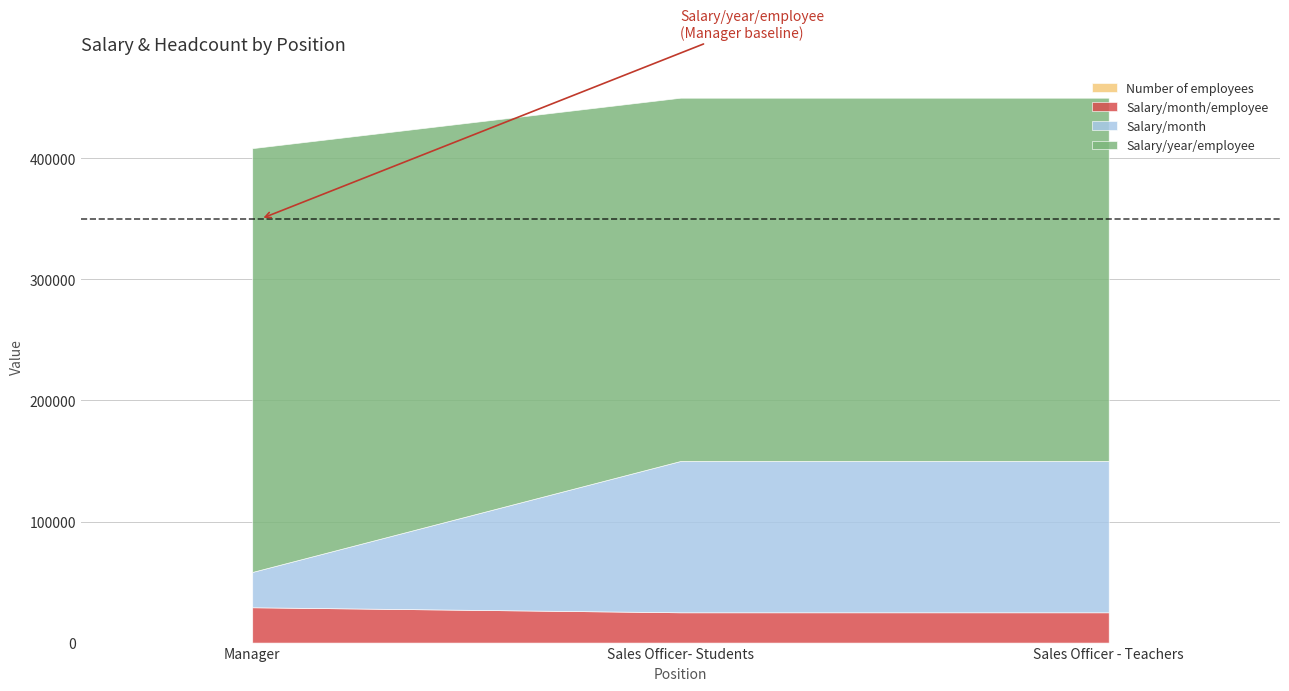

What is the label of the 2nd point from the right?

Sales Officer- Students